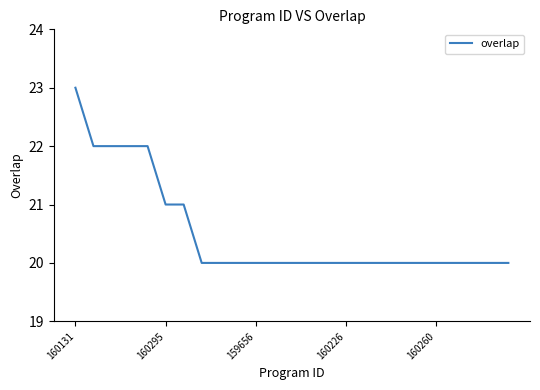

What is the smallest value displayed?

20